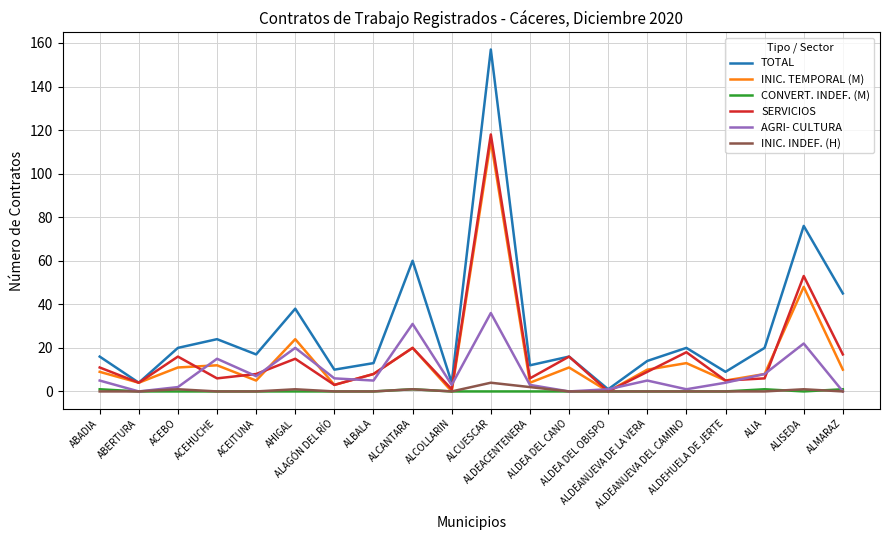

At which category is the sum across all series the highest?

ALCUESCAR